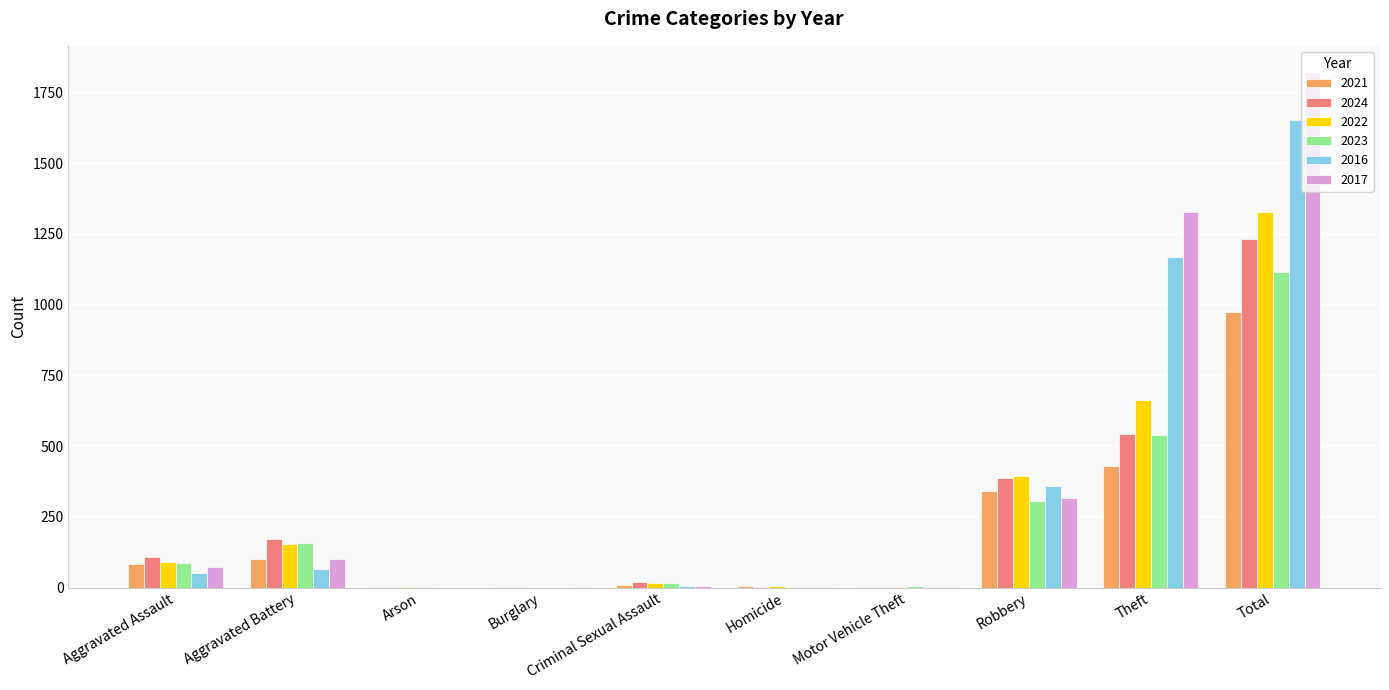

Which series has the largest total across all categories?

2017